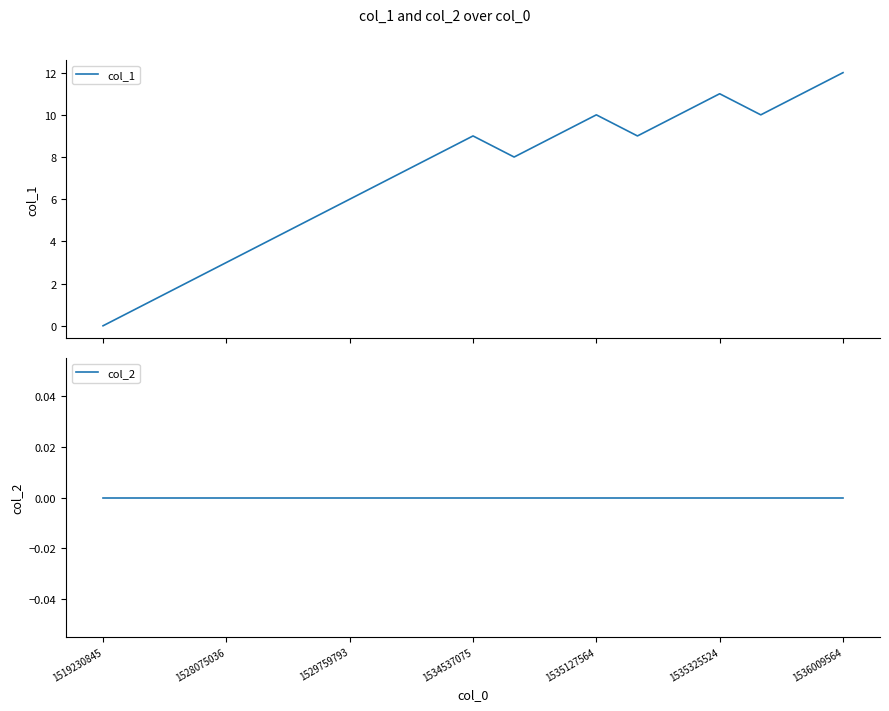

True or false: col_1 and col_2 intersect in this chart.

False